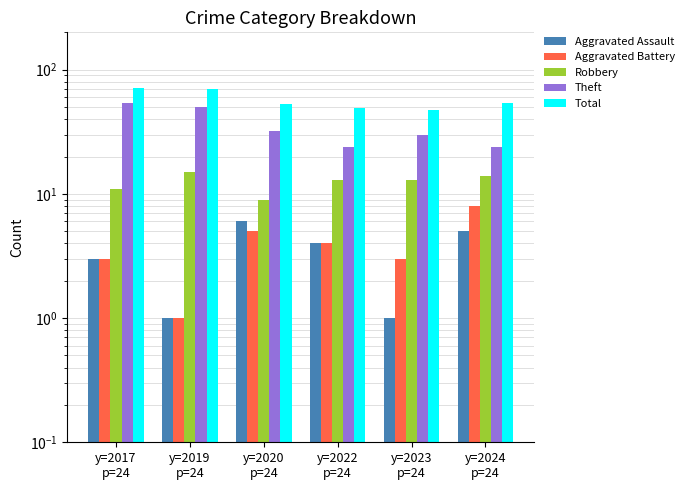

Does the chart contain any negative values?

No